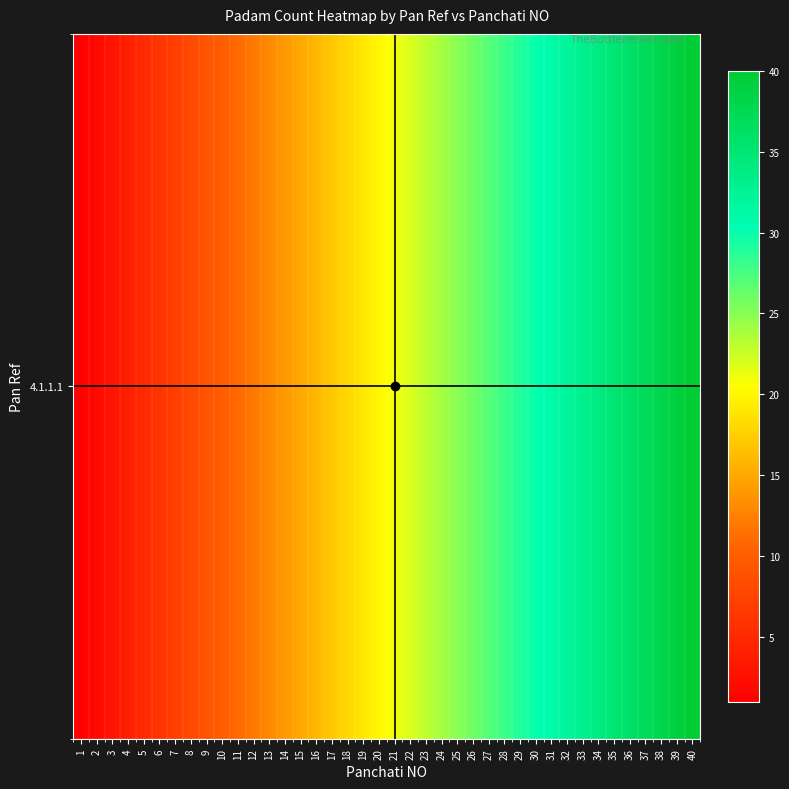

What is the sum of the values at 10 and 8?

18